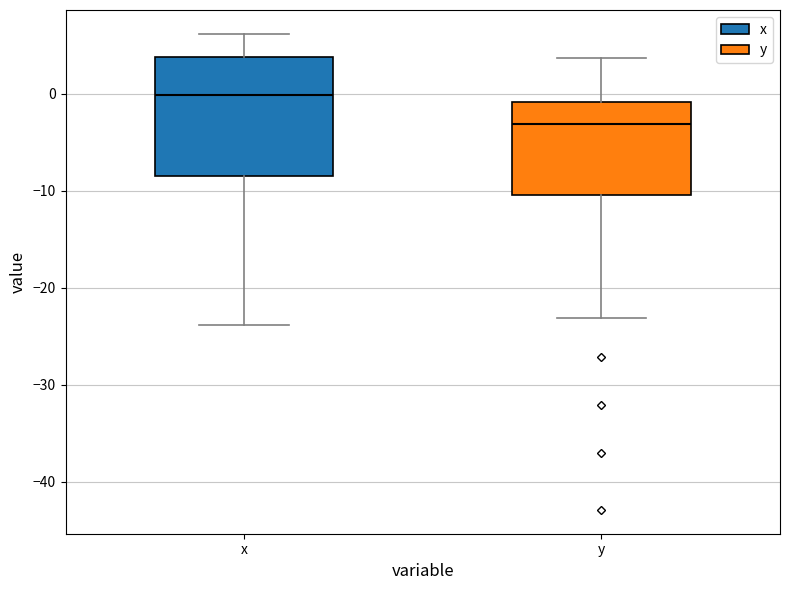

Where does the median line of the box for y sit on the y-axis? The values are not printed on the chart, so give them approximately, as read against the axis.

-3